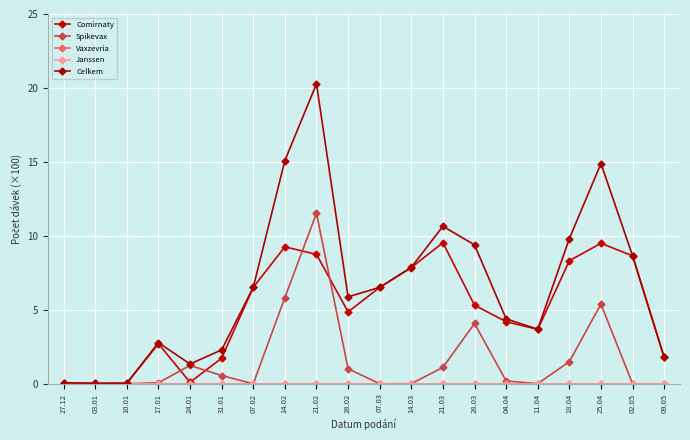

What is the label of the 4th point from the left?

17.01